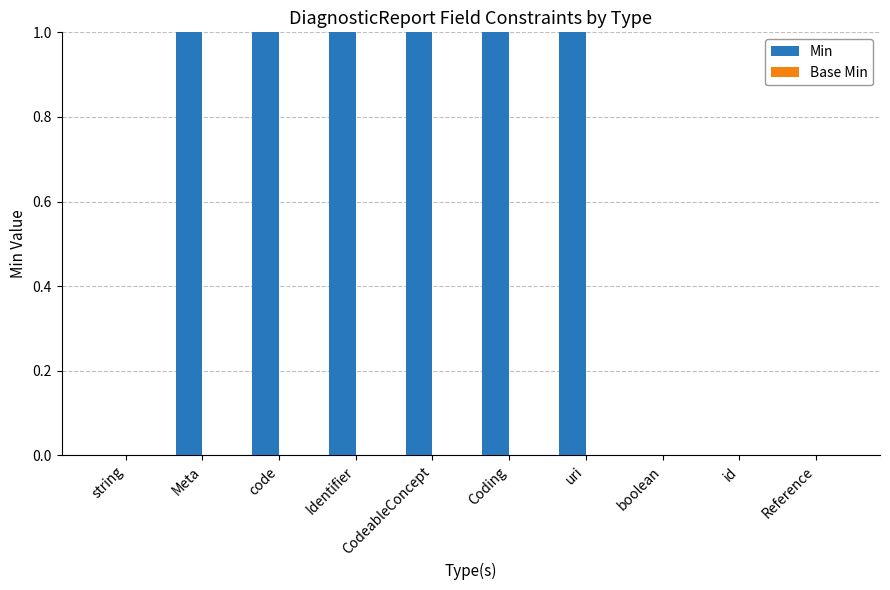

Are the bars horizontal?

No